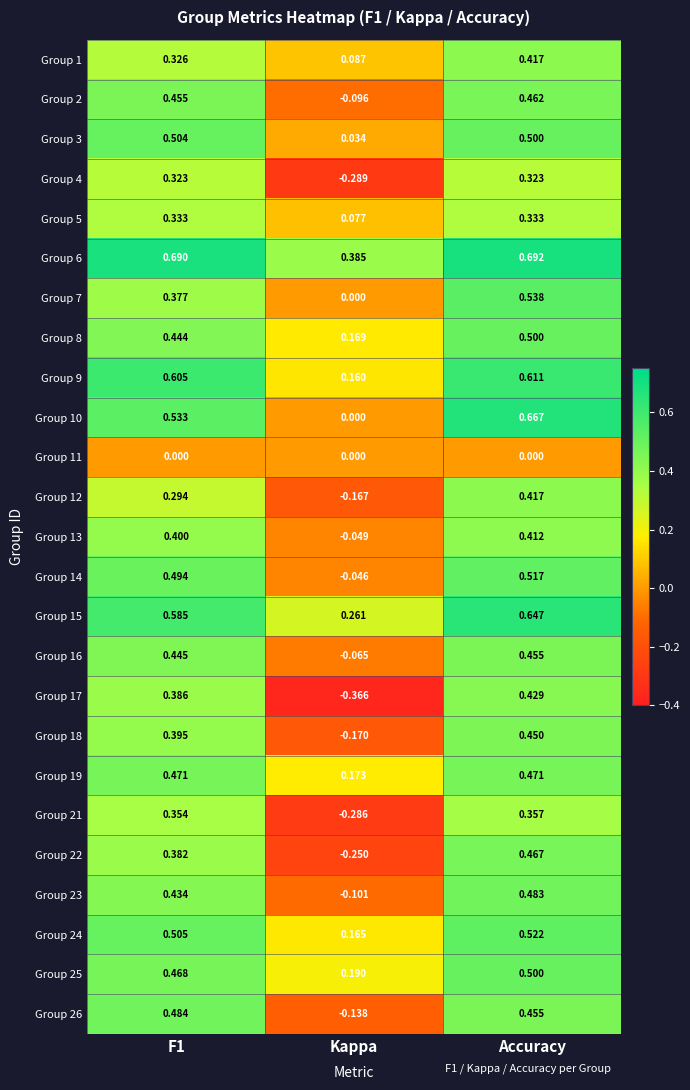

Count the number of data series in this chart.

25